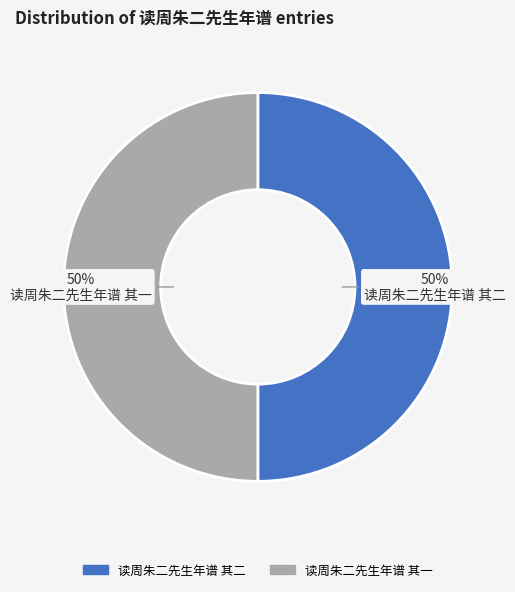

To the nearest percent, what is the average slice percentage?

50%